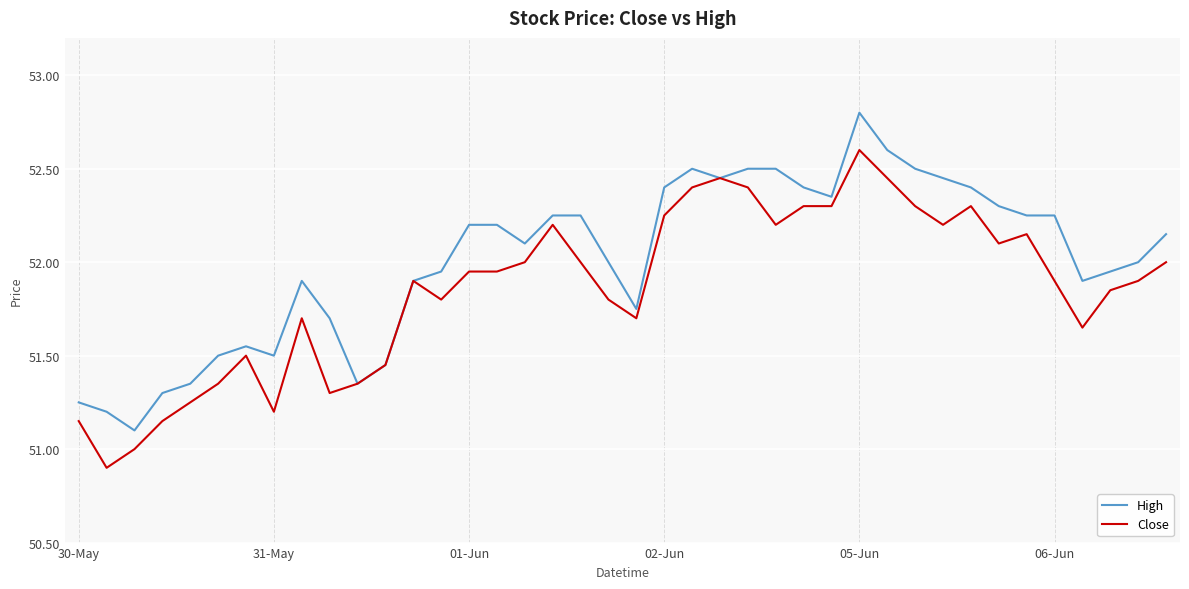

How many distinct data groups are displayed?

2